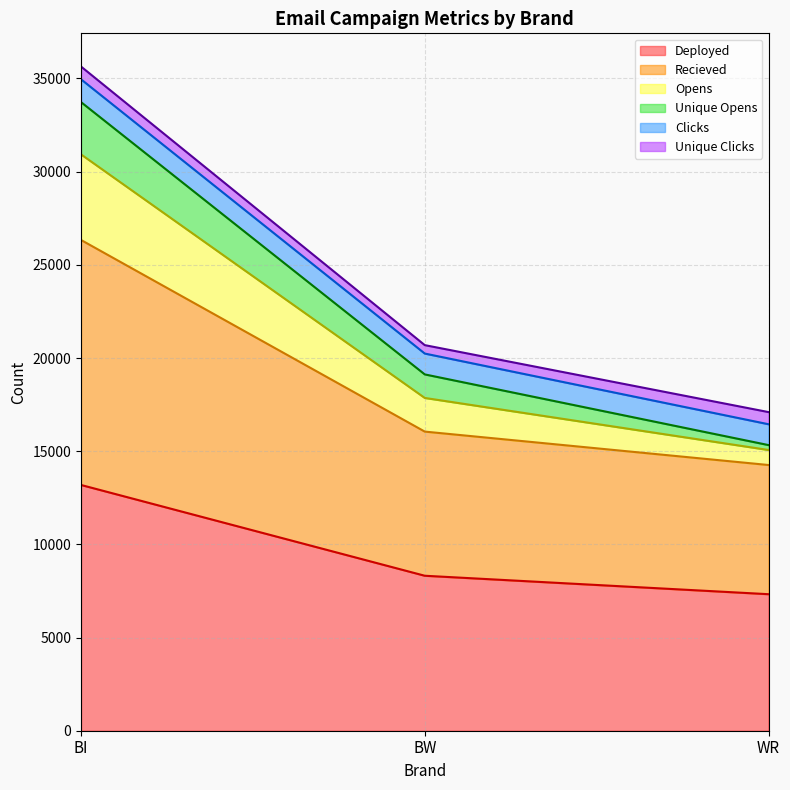

What is the label of the 2nd point from the right?

BW